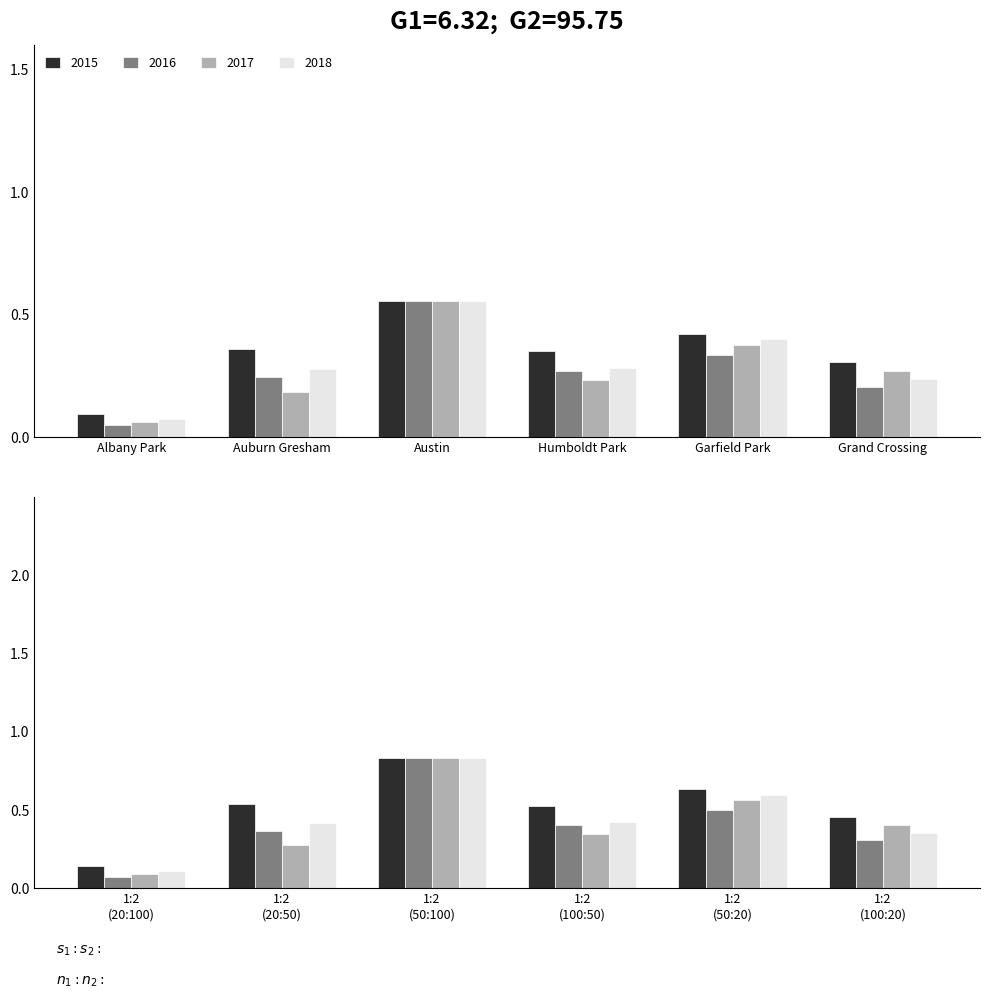

What are all the series names shown in the legend?

2015, 2016, 2017, 2018